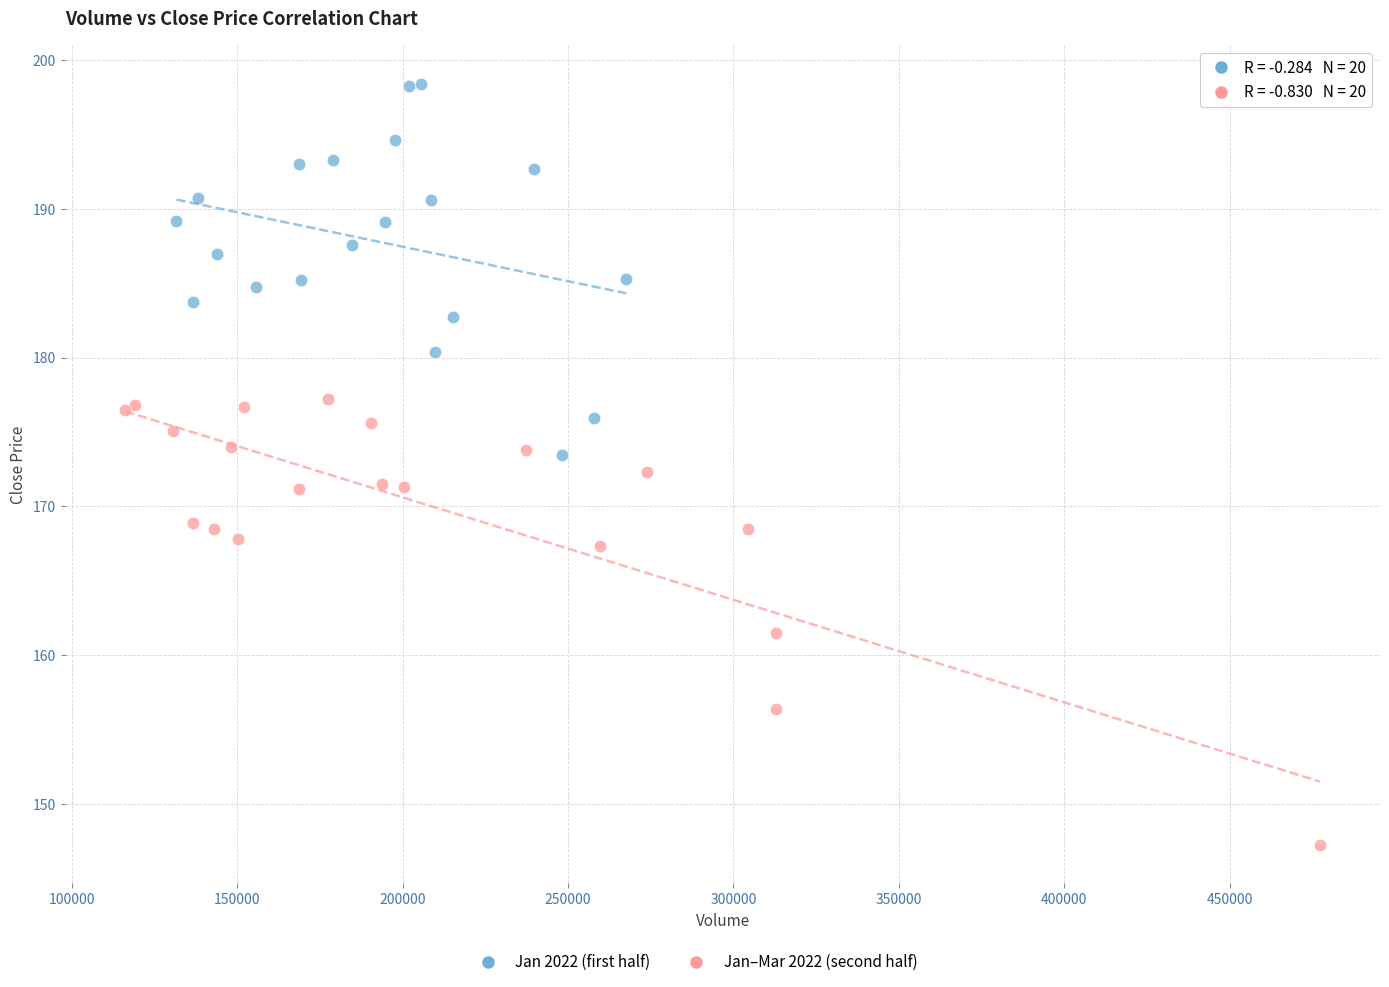

Which series contains the highest Y value?

Jan 2022 (first half)